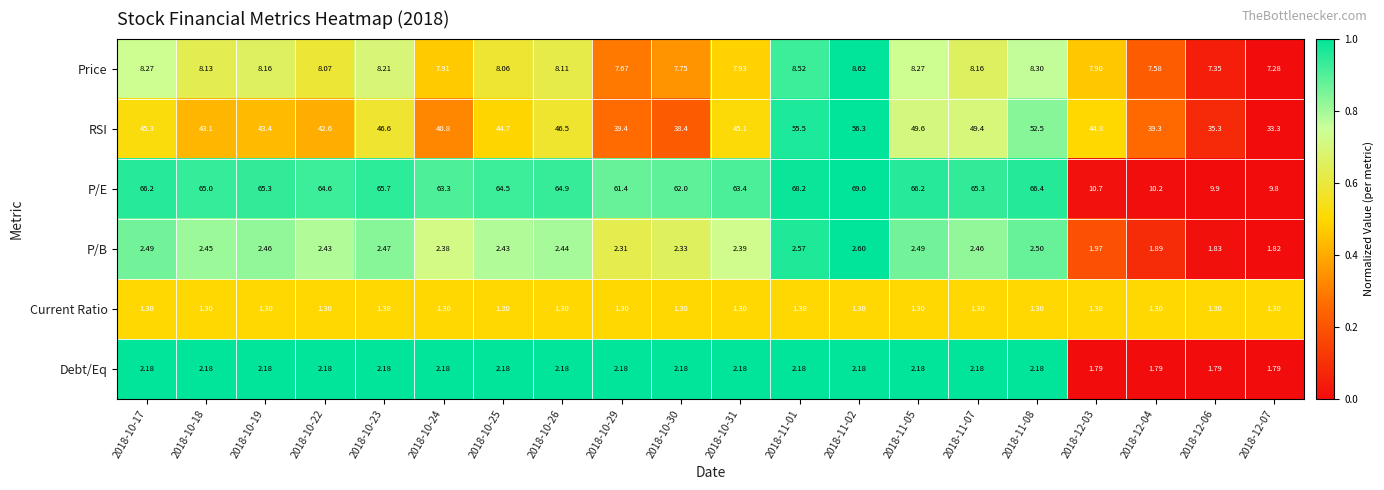

List the series in order of their peak value, lowest first.

Current Ratio, Debt/Eq, P/B, Price, RSI, P/E